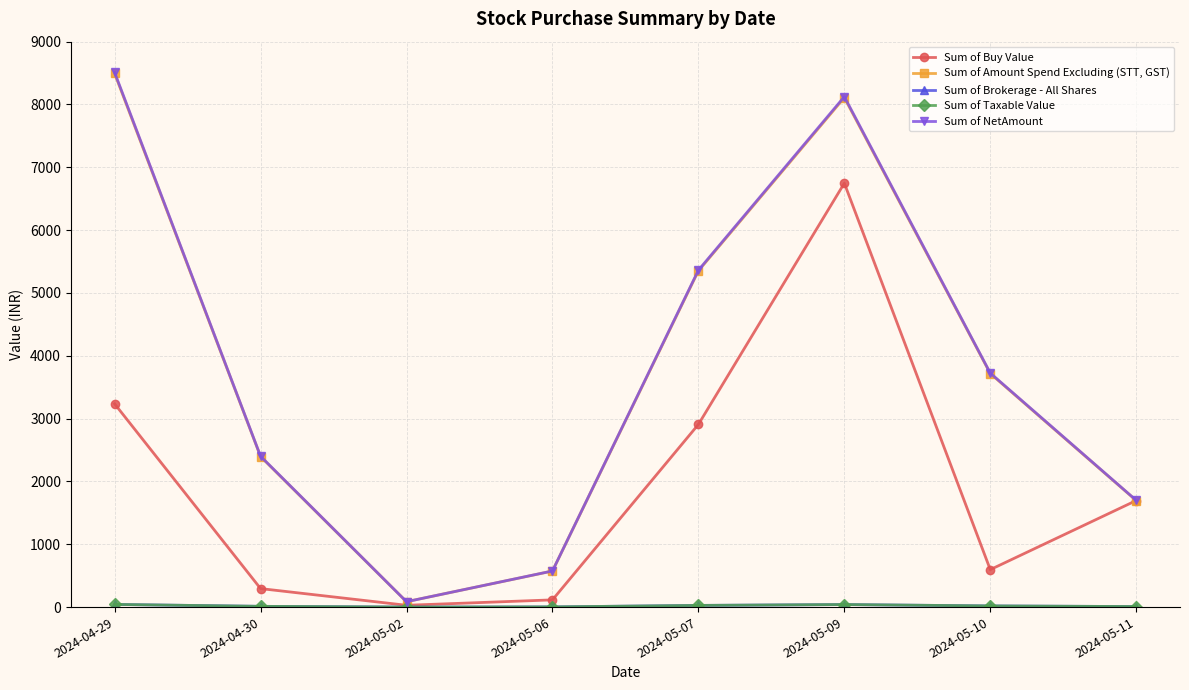

What is the label of the 3rd point from the left?

2024-05-02